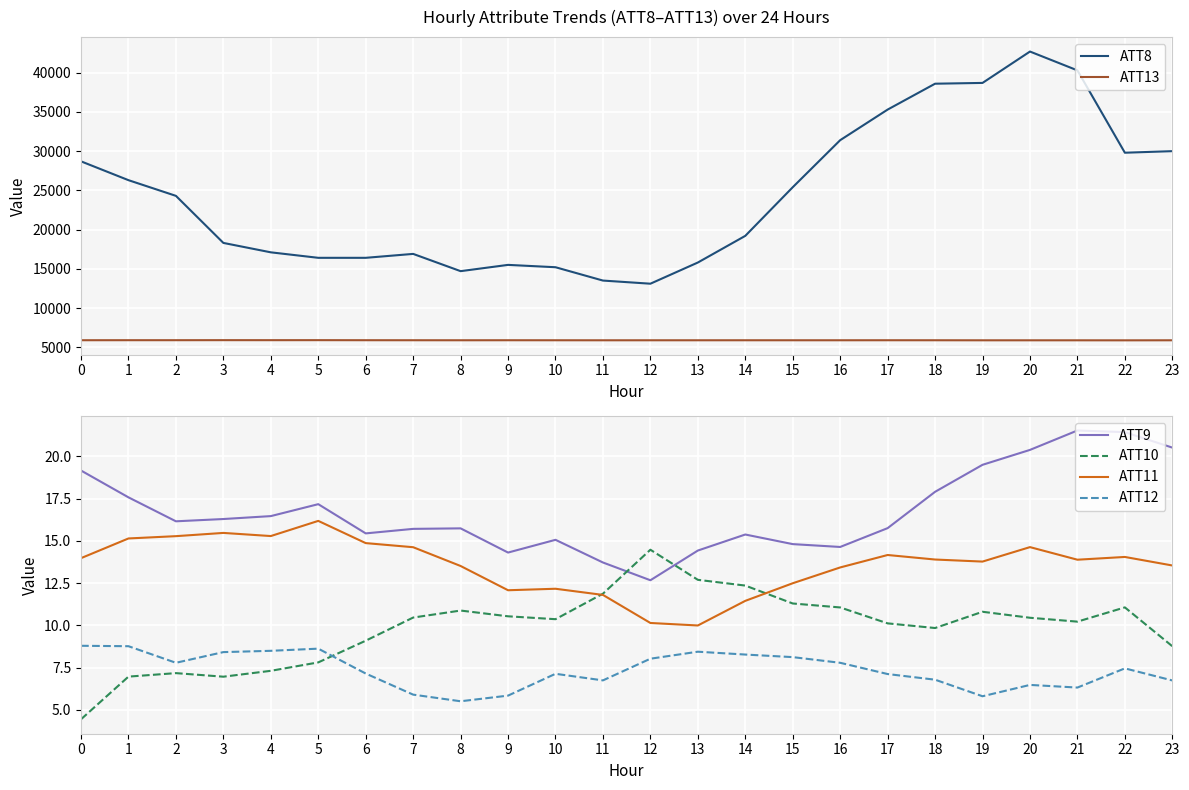

What is the difference between the maximum and minimum values in the ATT11 series?

6.2